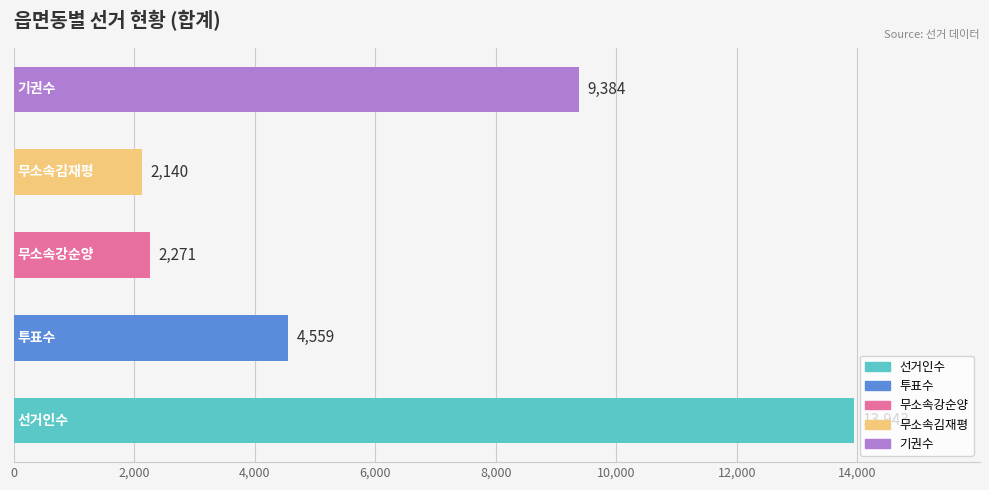

What is the difference between the second highest and second lowest values?

7113